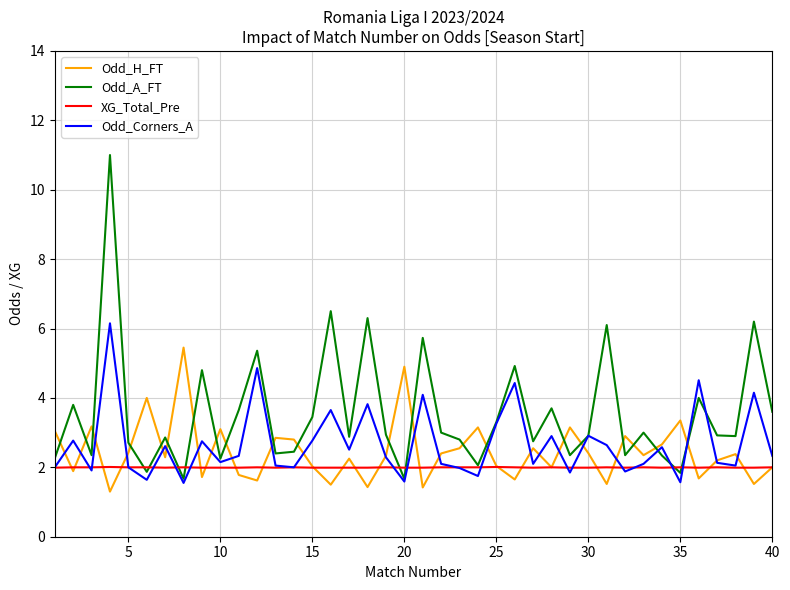

What is the greatest value displayed?

11.0